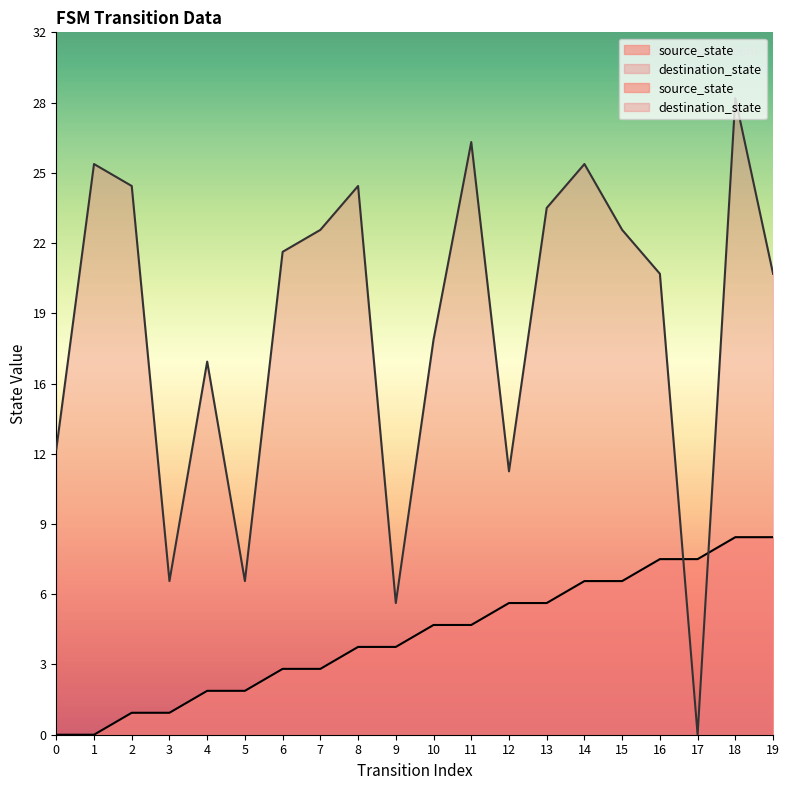

What is the total value across all series at 8?

29